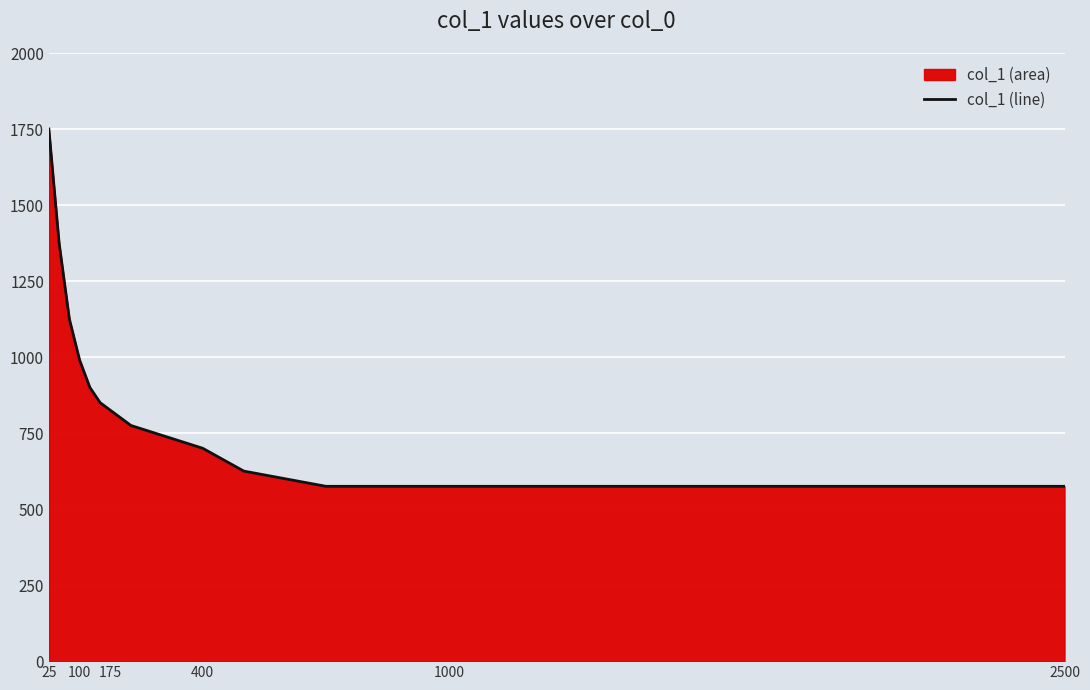

How many lines are shown in the chart?

1